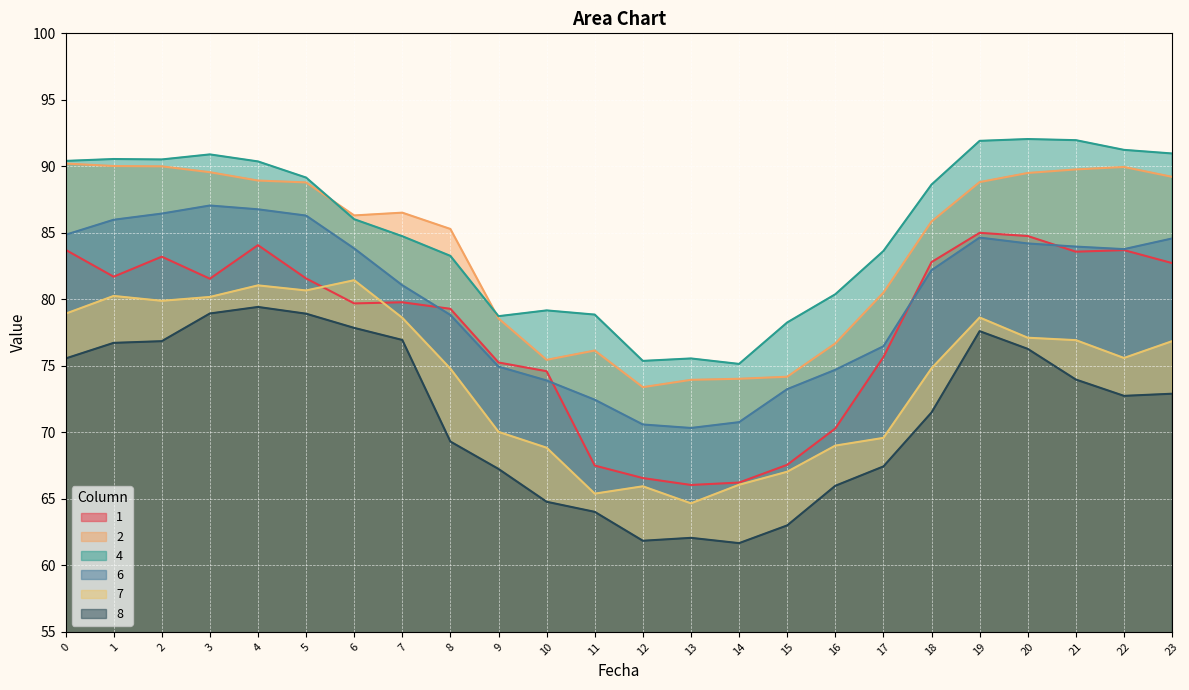

Which series has the largest range (max minus min)?

1